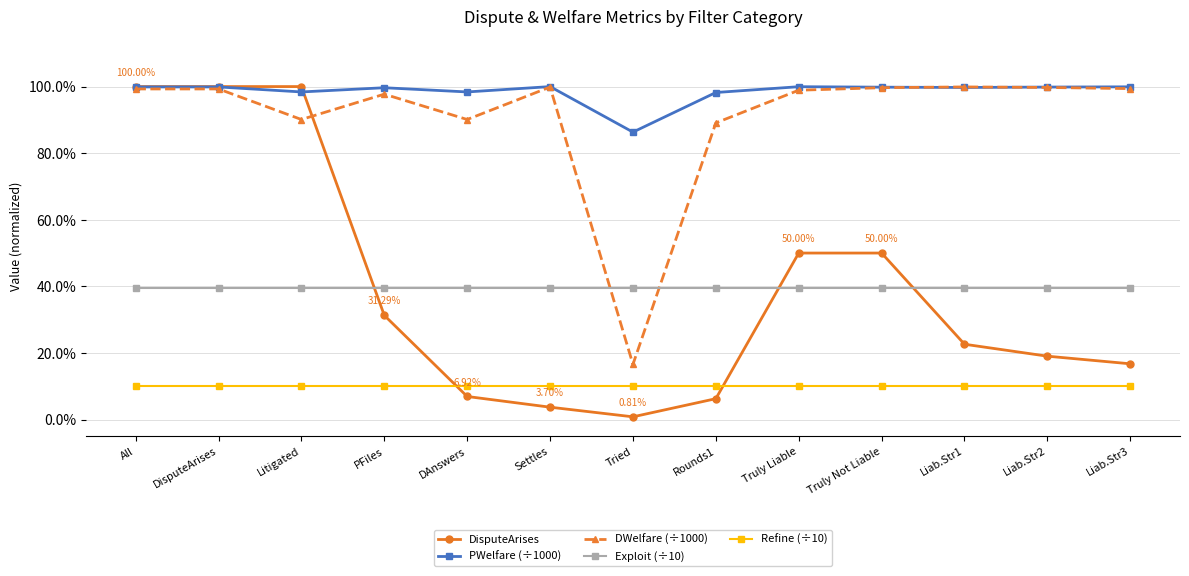

What are all the series names shown in the legend?

DisputeArises, PWelfare (÷1000), DWelfare (÷1000), Exploit (÷10), Refine (÷10)